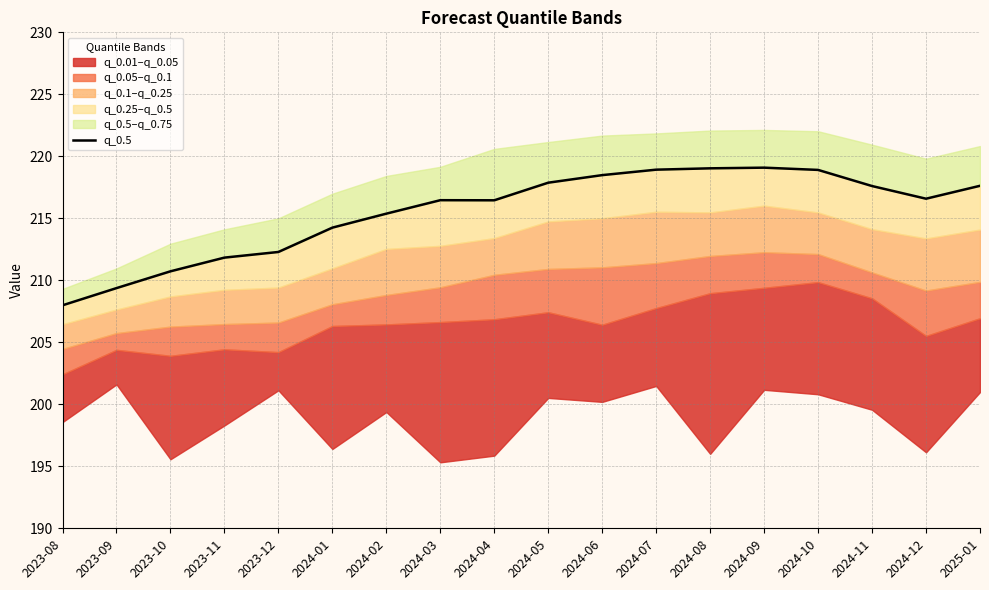

How many data points are less than 216?

7